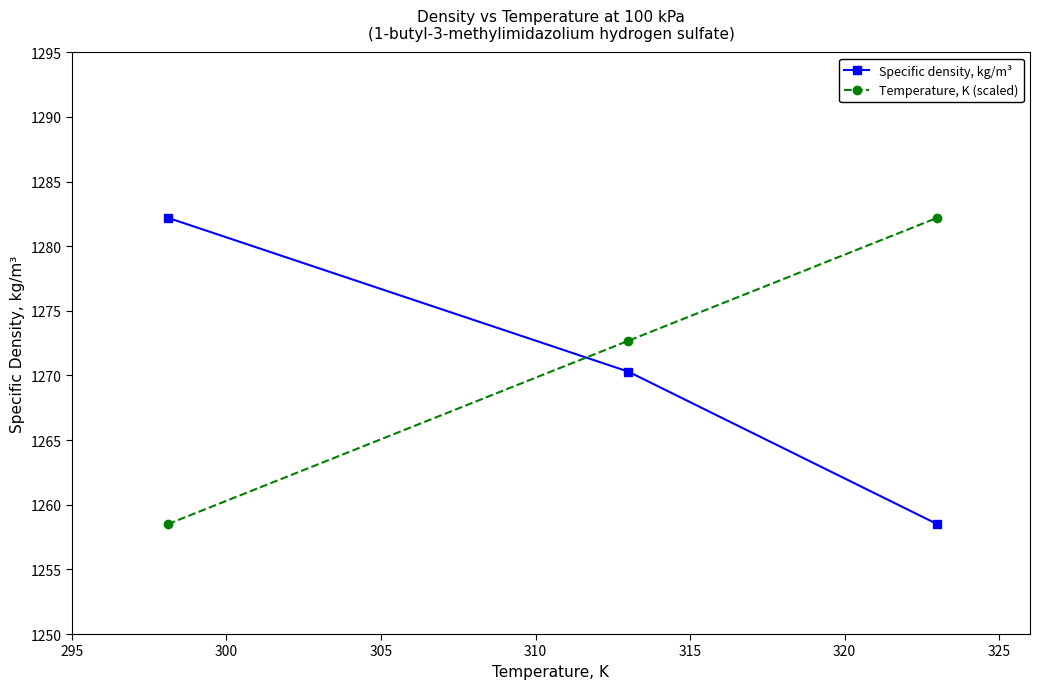

What is the minimum value for Temperature, K (scaled)?

1258.5